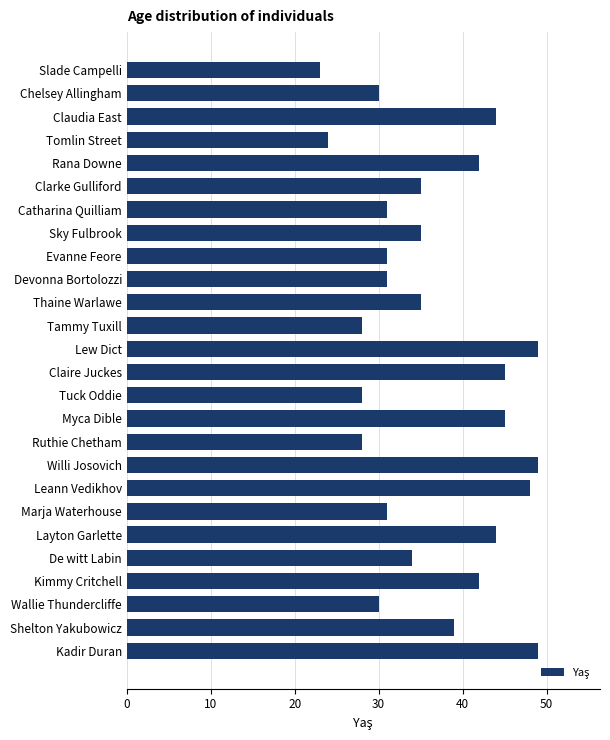

Is it true that the value at Catharina Quilliam is 54?

False